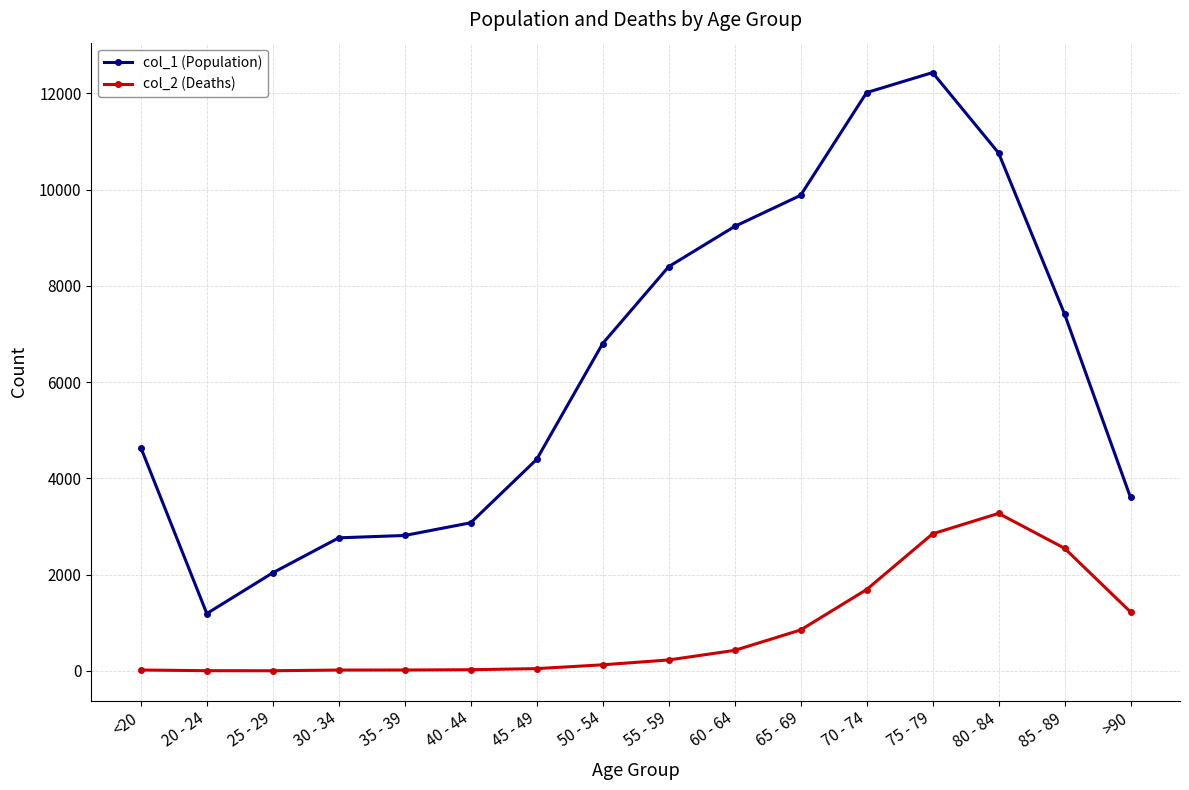

What is the label of the 6th point from the left?

40 - 44